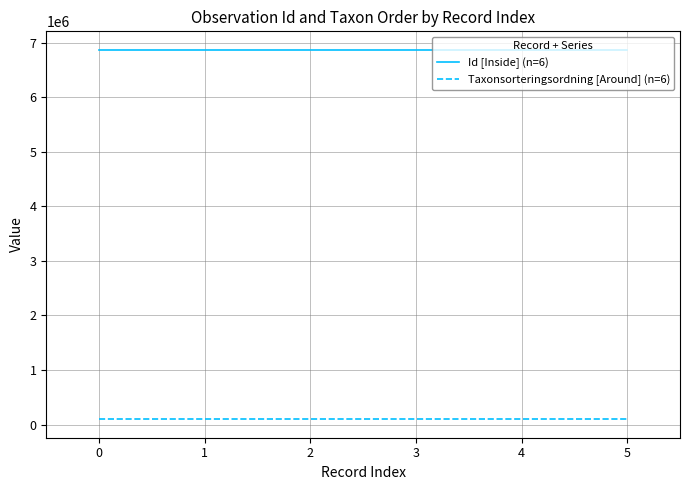

True or false: Taxonsorteringsordning [Around] (n=6) and Id [Inside] (n=6) intersect in this chart.

False